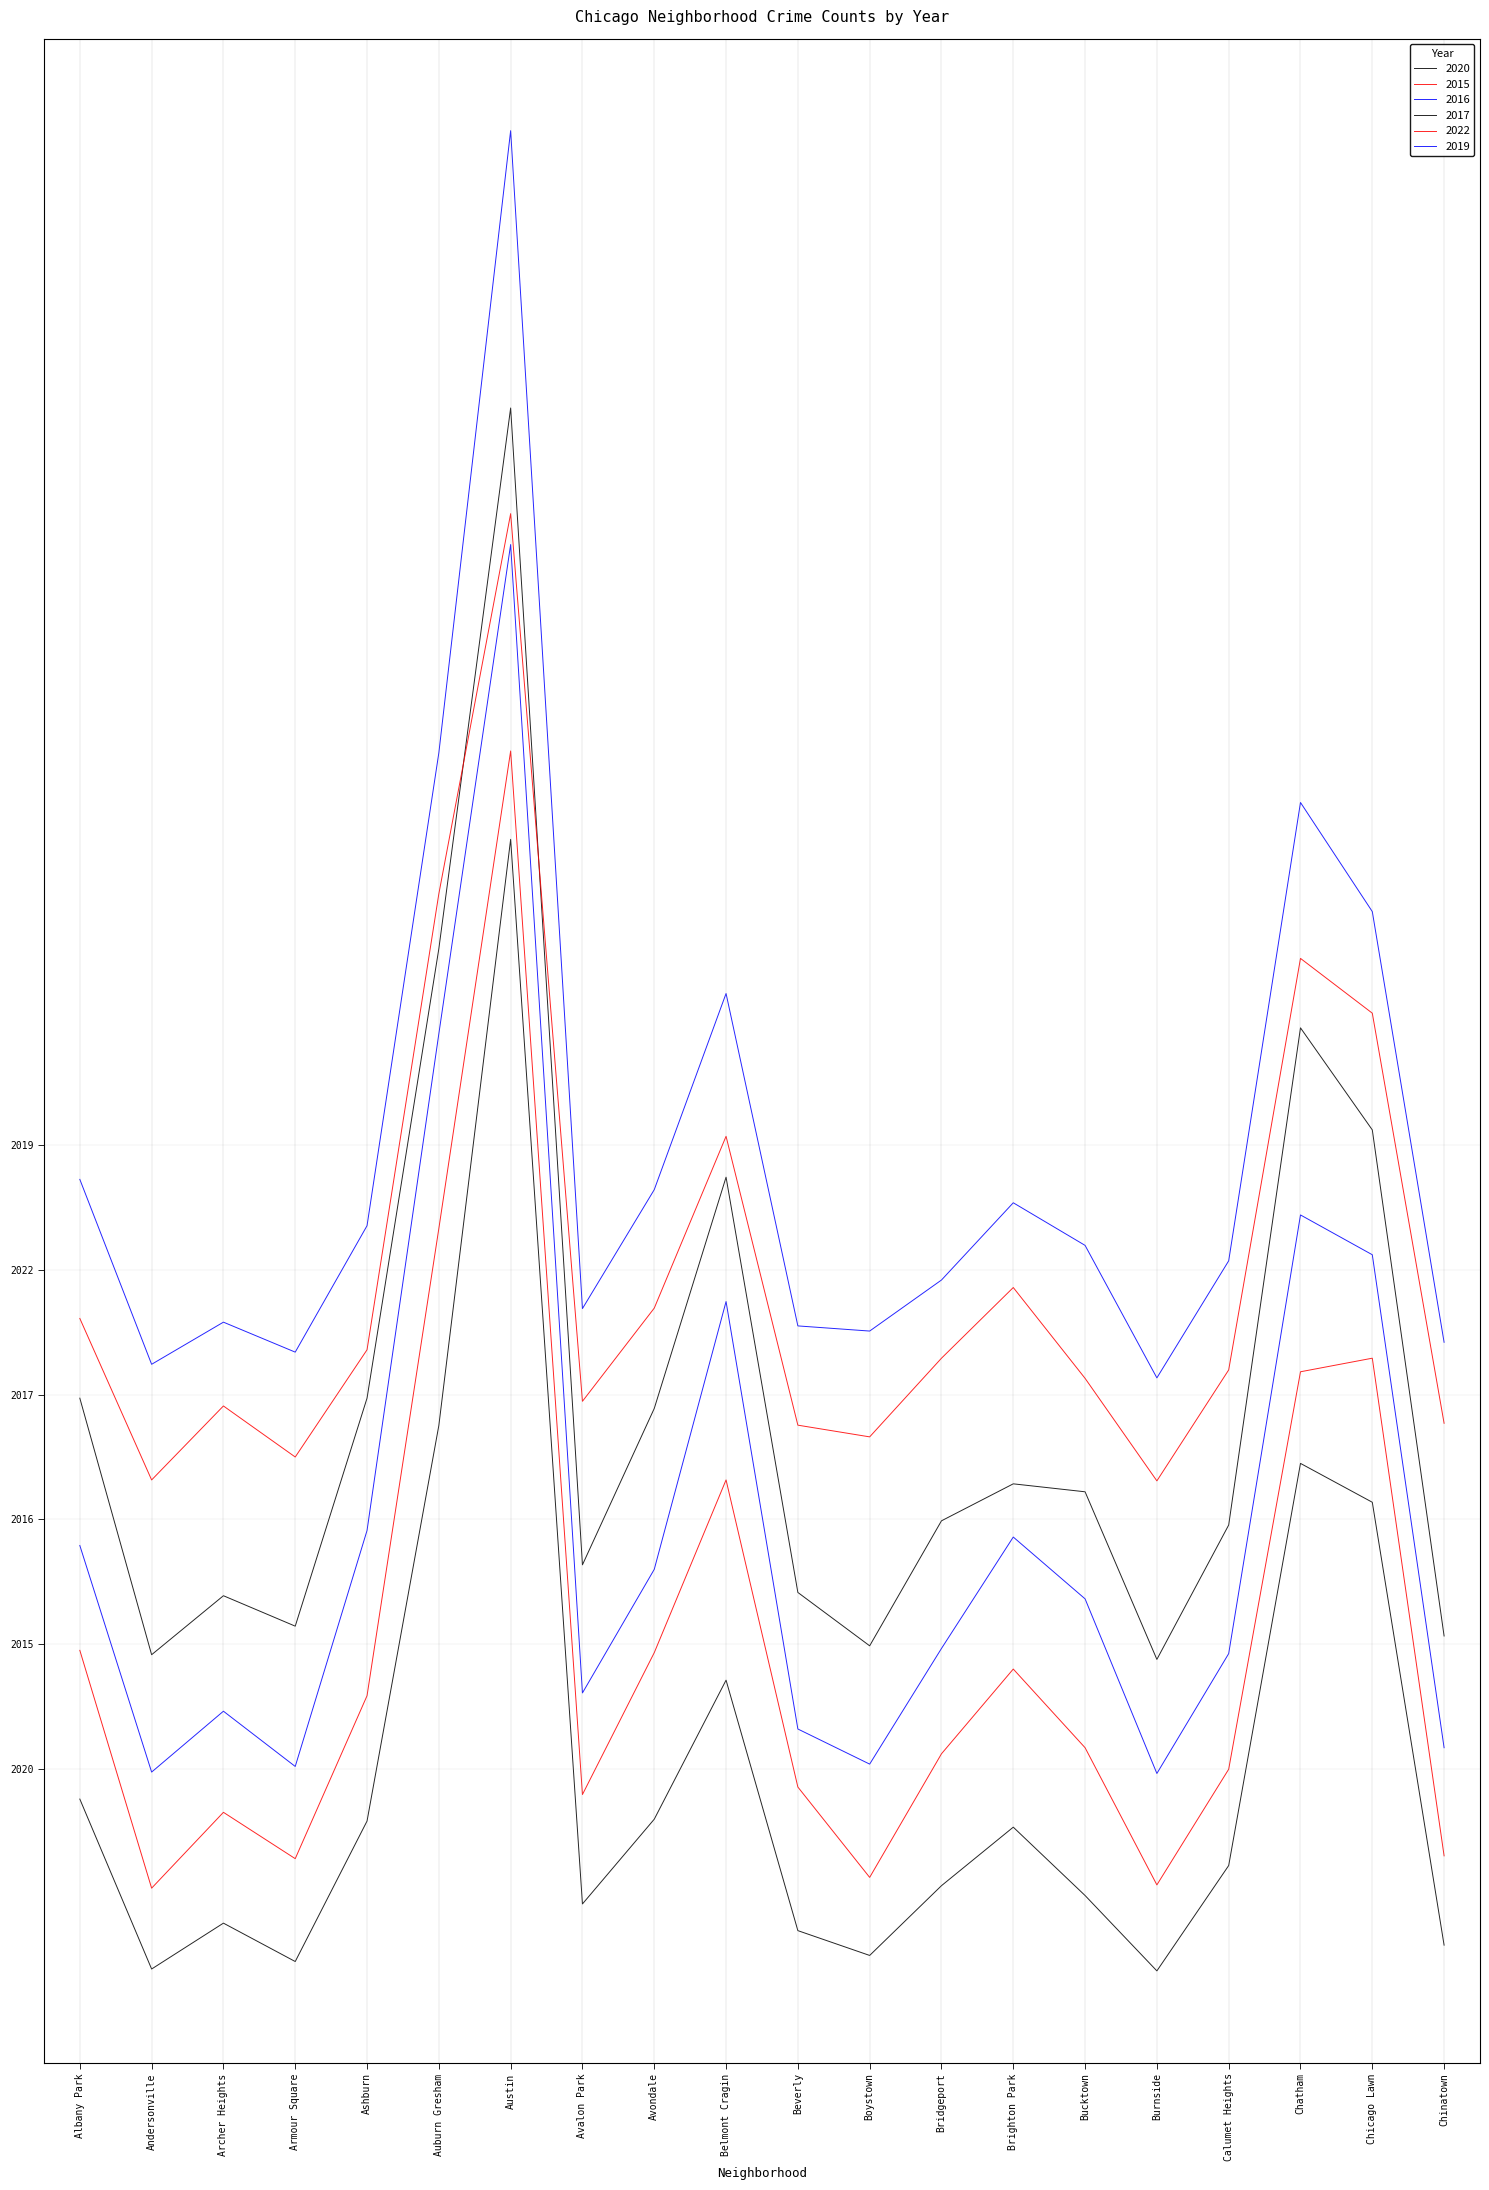

Rank the series at Andersonville from highest to lowest value.

2019, 2022, 2017, 2016, 2015, 2020